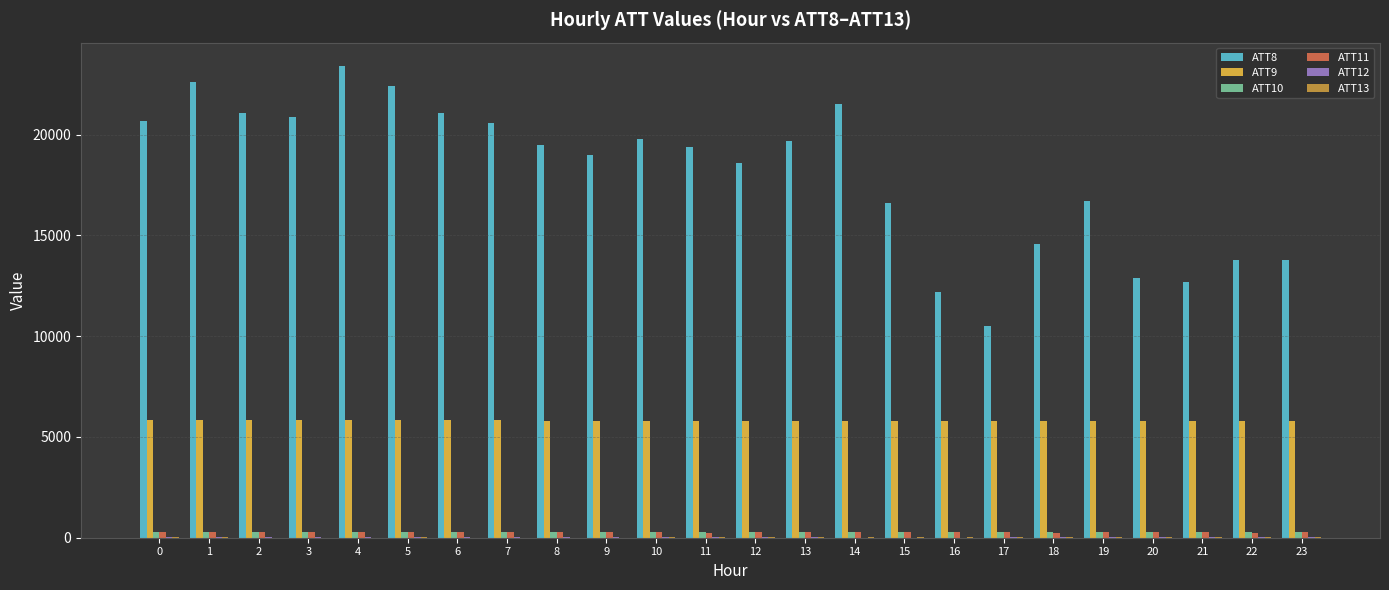

What is the sum of all ATT10 values?

6323.9